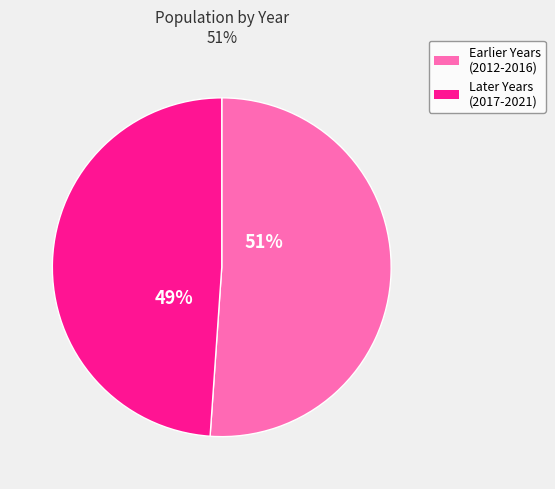

Does any single category account for the majority?

Yes